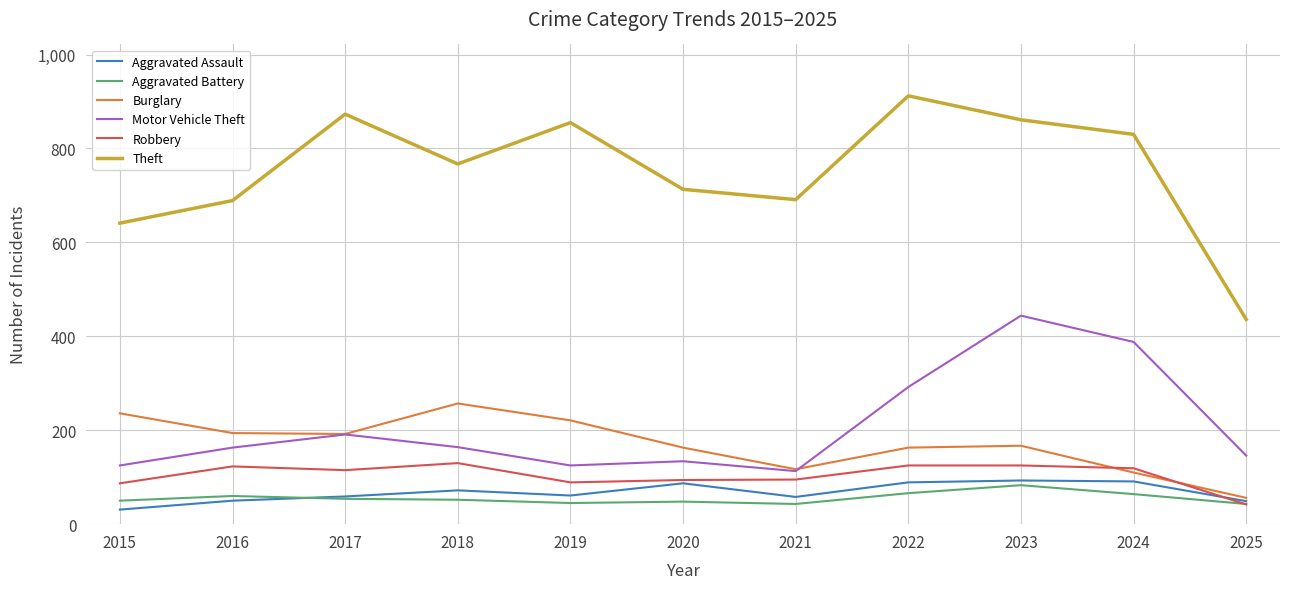

What is the difference between the highest and lowest values at 2022?

846